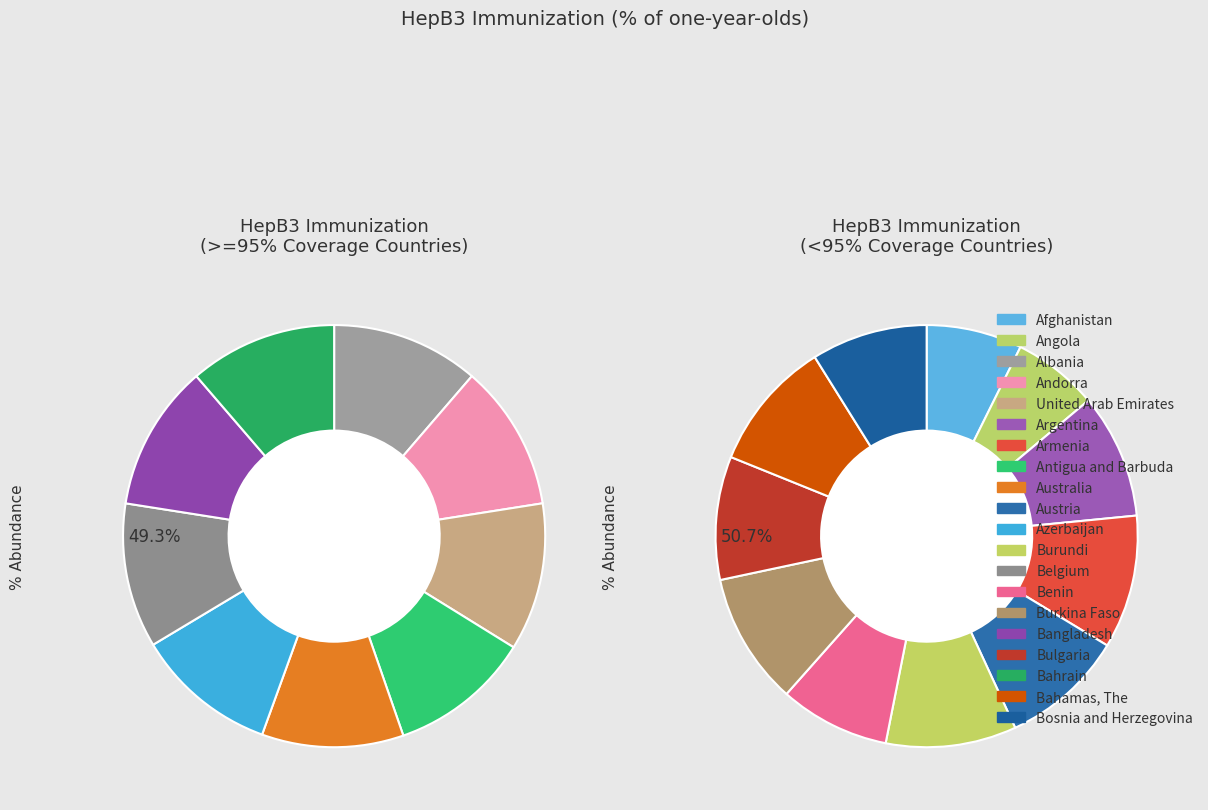

What is the smallest slice in the pie chart?

Angola